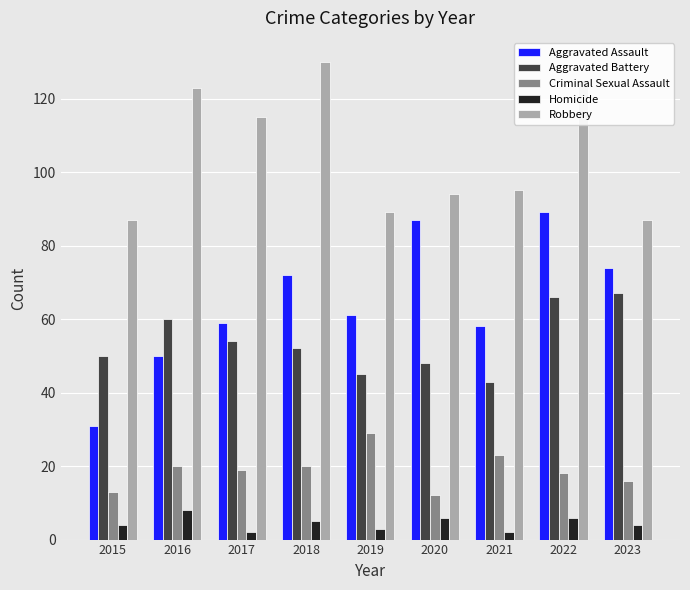

Reading left to right, extract all data points from this chart.

Aggravated Assault: 2015=31	2016=50	2017=59	2018=72	2019=61	2020=87	2021=58	2022=89	2023=74
Aggravated Battery: 2015=50	2016=60	2017=54	2018=52	2019=45	2020=48	2021=43	2022=66	2023=67
Criminal Sexual Assault: 2015=13	2016=20	2017=19	2018=20	2019=29	2020=12	2021=23	2022=18	2023=16
Homicide: 2015=4	2016=8	2017=2	2018=5	2019=3	2020=6	2021=2	2022=6	2023=4
Robbery: 2015=87	2016=123	2017=115	2018=130	2019=89	2020=94	2021=95	2022=125	2023=87